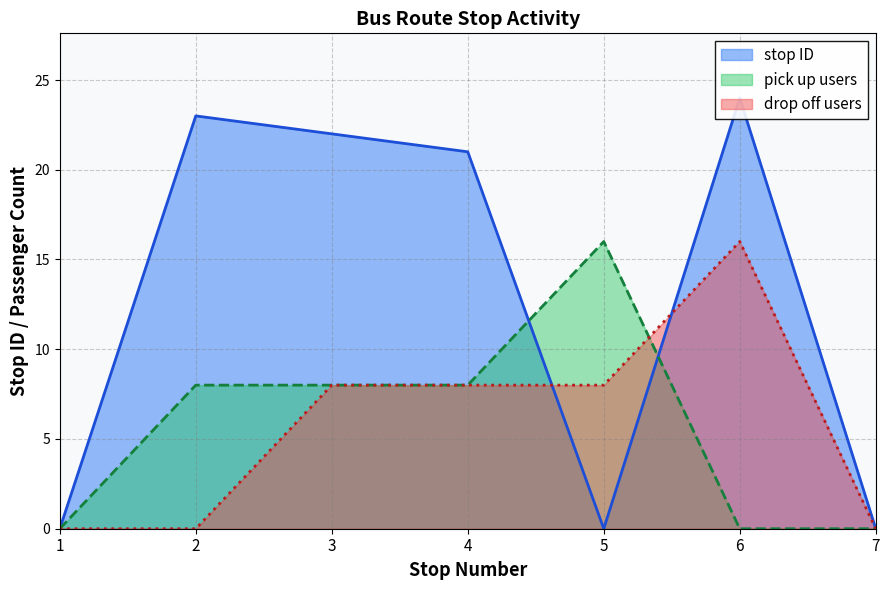

What is the sum of all stop ID values?

90